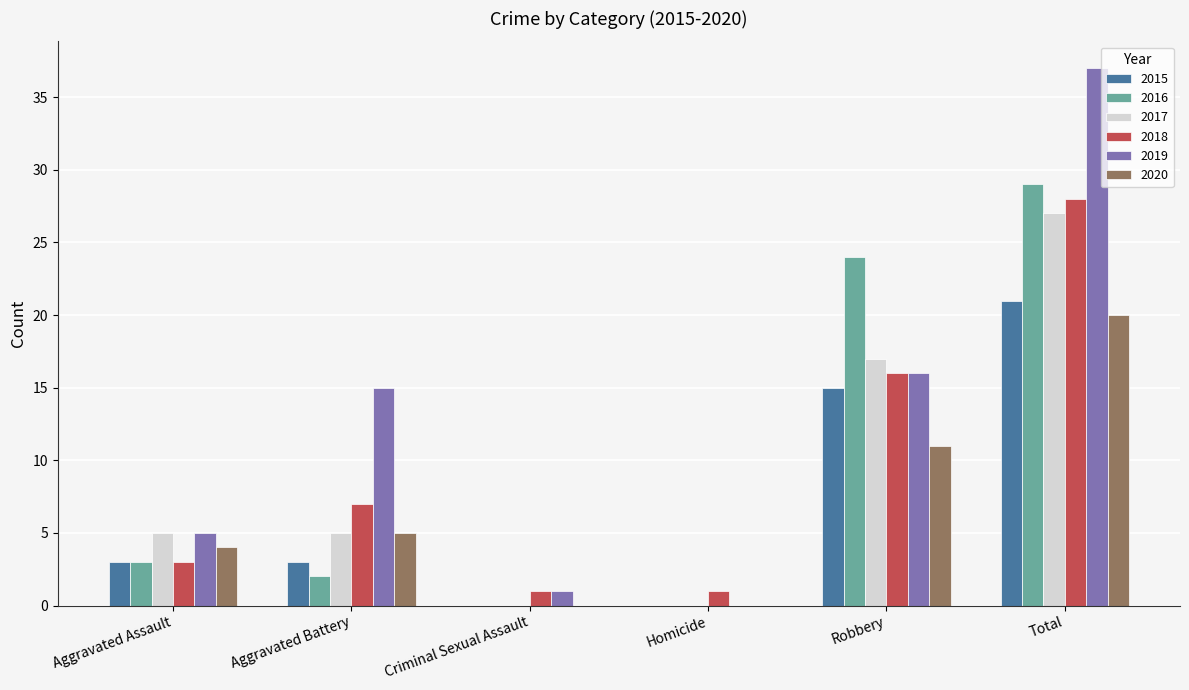

At which category is the sum across all series the highest?

Total